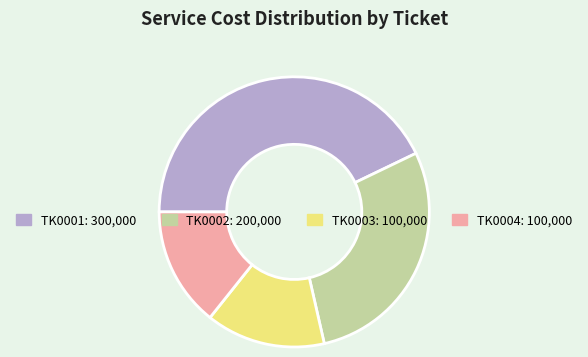

How many slices are in this pie chart?

4